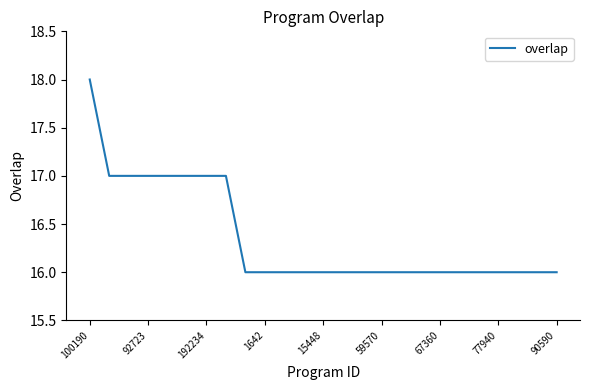

What is the sum of all values?

409